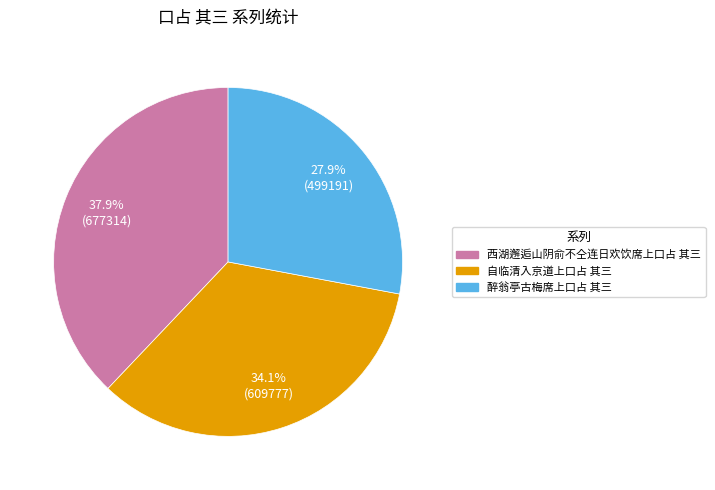

Which category has the biggest portion of the pie?

西湖邂逅山阴俞不仝连日欢饮席上口占 其三